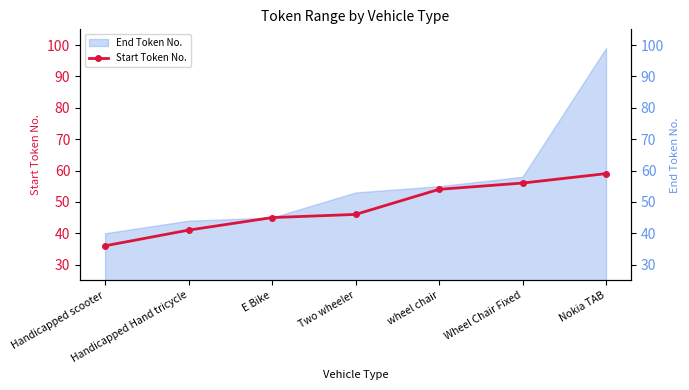

What is the value of the 5th point from the left?

54